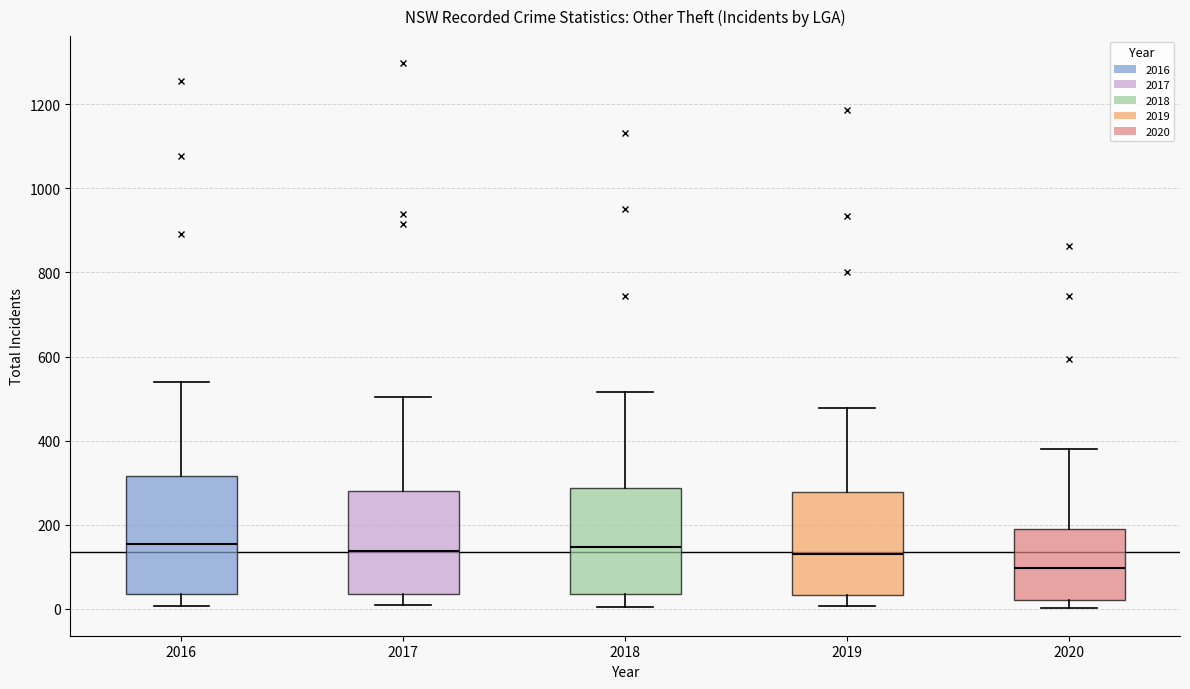

Where does the upper whisker of the box at x = 2019 end on the y-axis? The values are not printed on the chart, so give them approximately, as read against the axis.

480